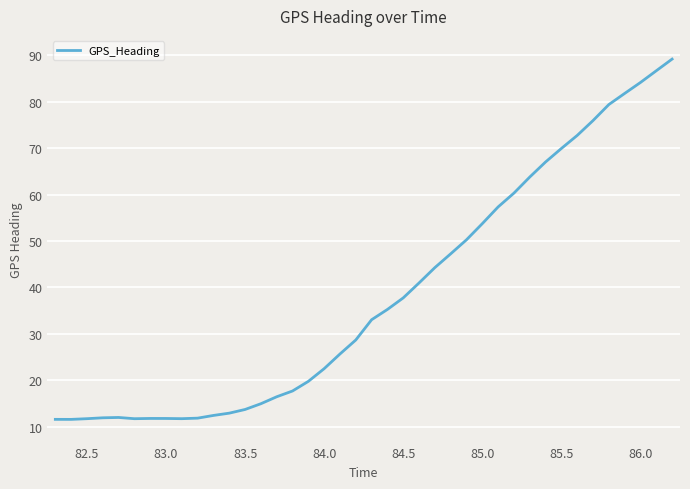

What is the minimum value shown in the chart?

11.5